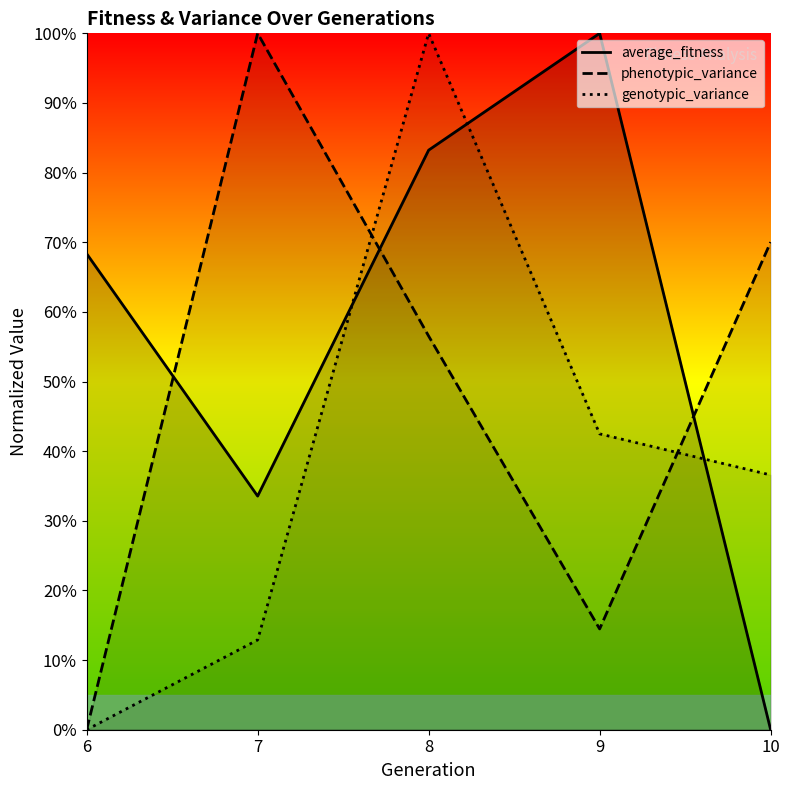

Which series changed the most between 8 and 9?

genotypic_variance